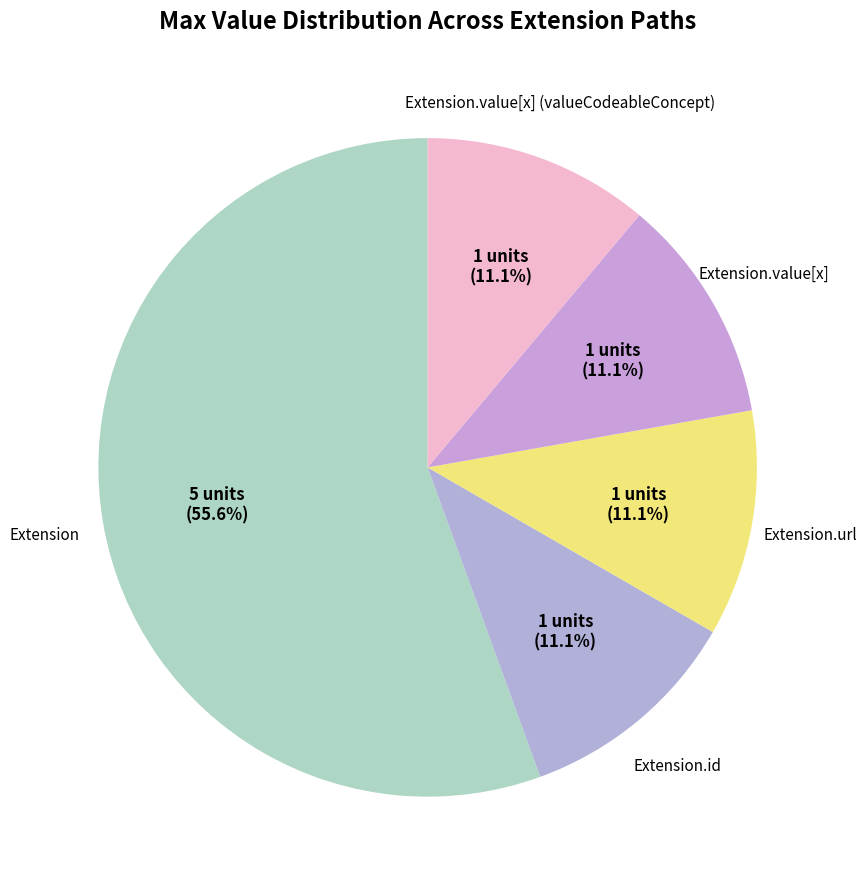

How many slices are in this pie chart?

5